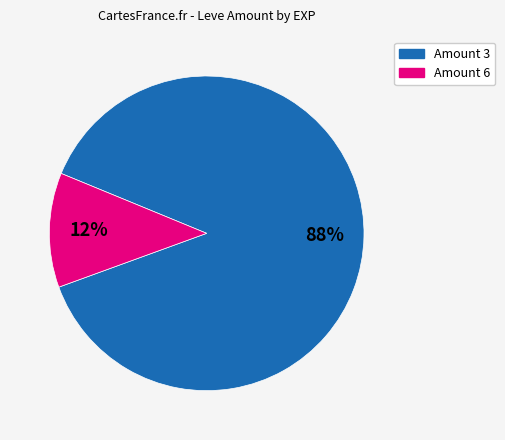

Is there a majority slice in this chart?

Yes